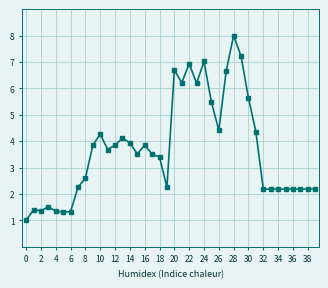

Does the chart display data point markers on the line(s)?

Yes